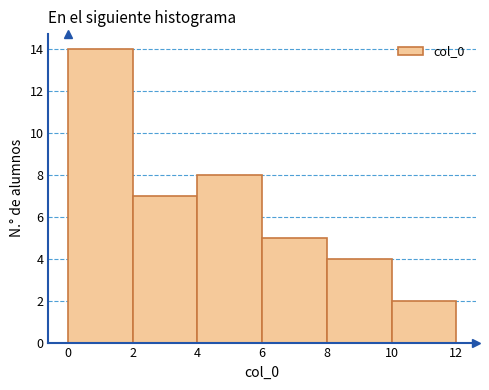

What is the height of the bar covering 8 to 10 on the x-axis? The values are not printed on the chart, so give them approximately, as read against the axis.

4